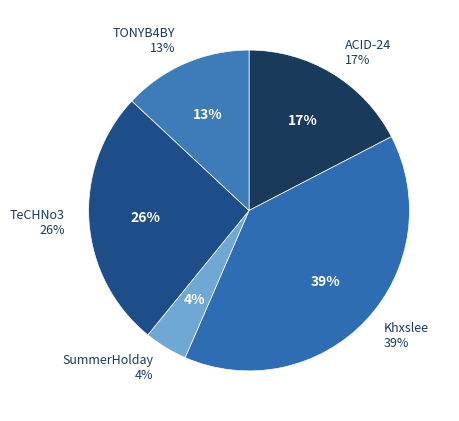

What percentage is the TONYB4BY slice, to the nearest percent?

13%